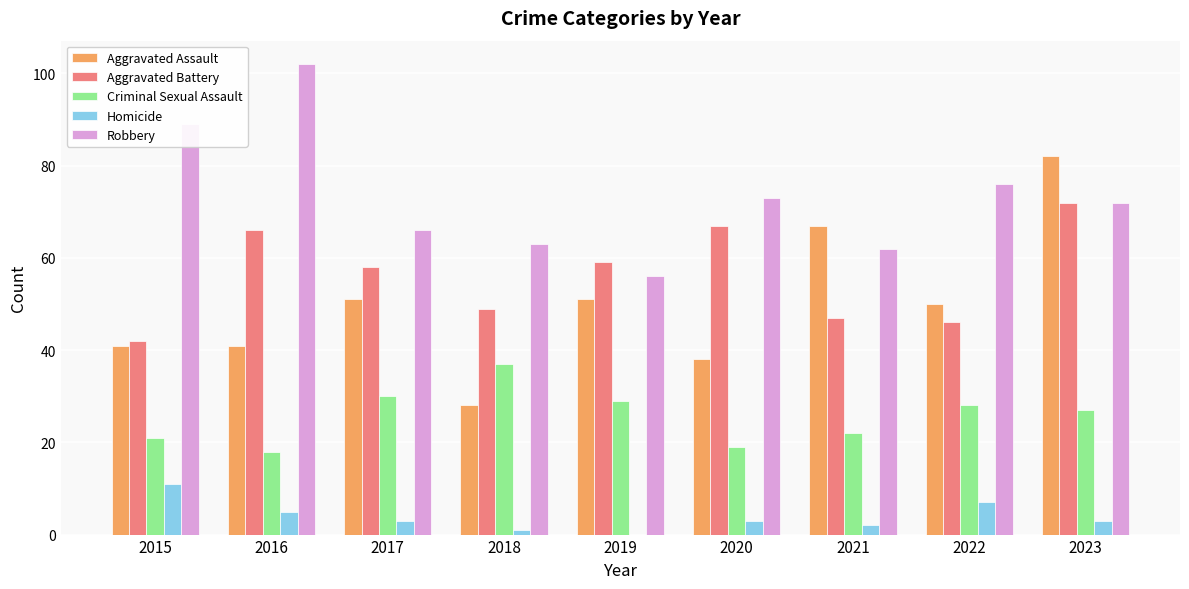

What are all the series names shown in the legend?

Aggravated Assault, Aggravated Battery, Criminal Sexual Assault, Homicide, Robbery